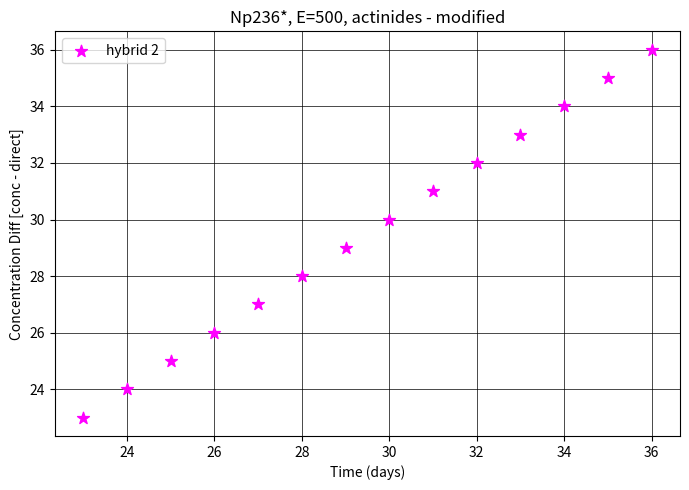

What is the range of Y values (max minus min)?

13